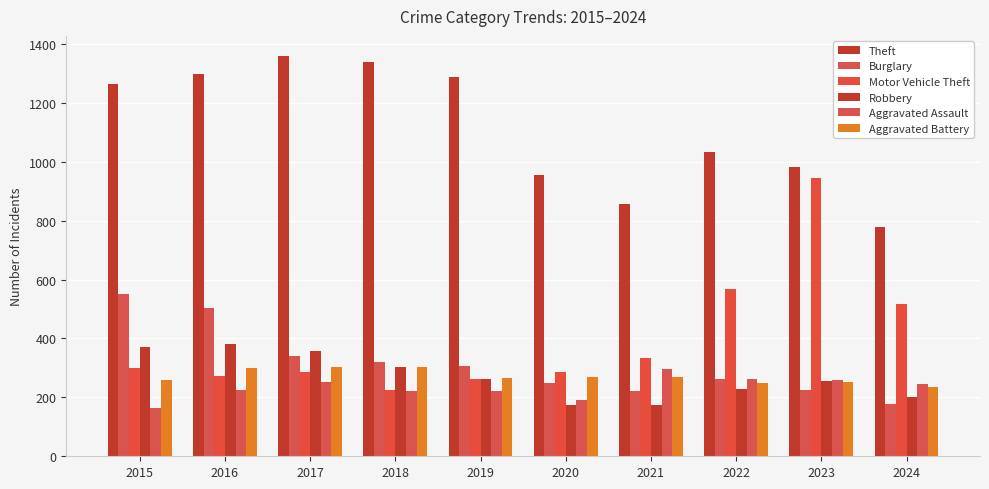

At which label is Robbery closest to 277?

2019